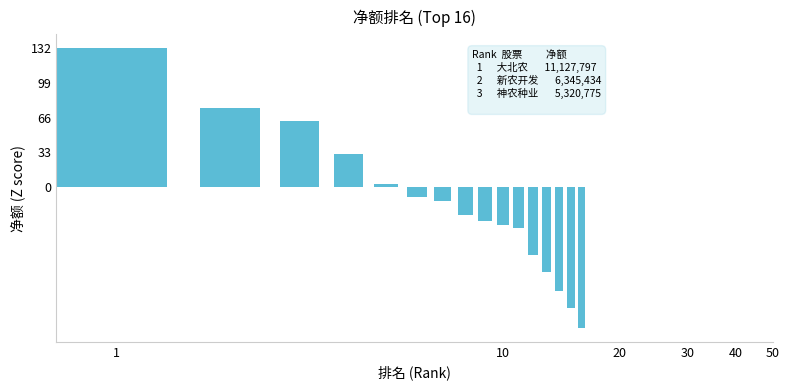

How many bars are there in total?

16